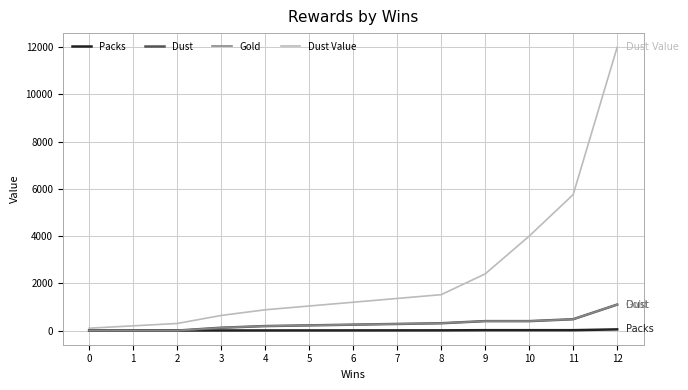

Does the chart display data point markers on the line(s)?

No